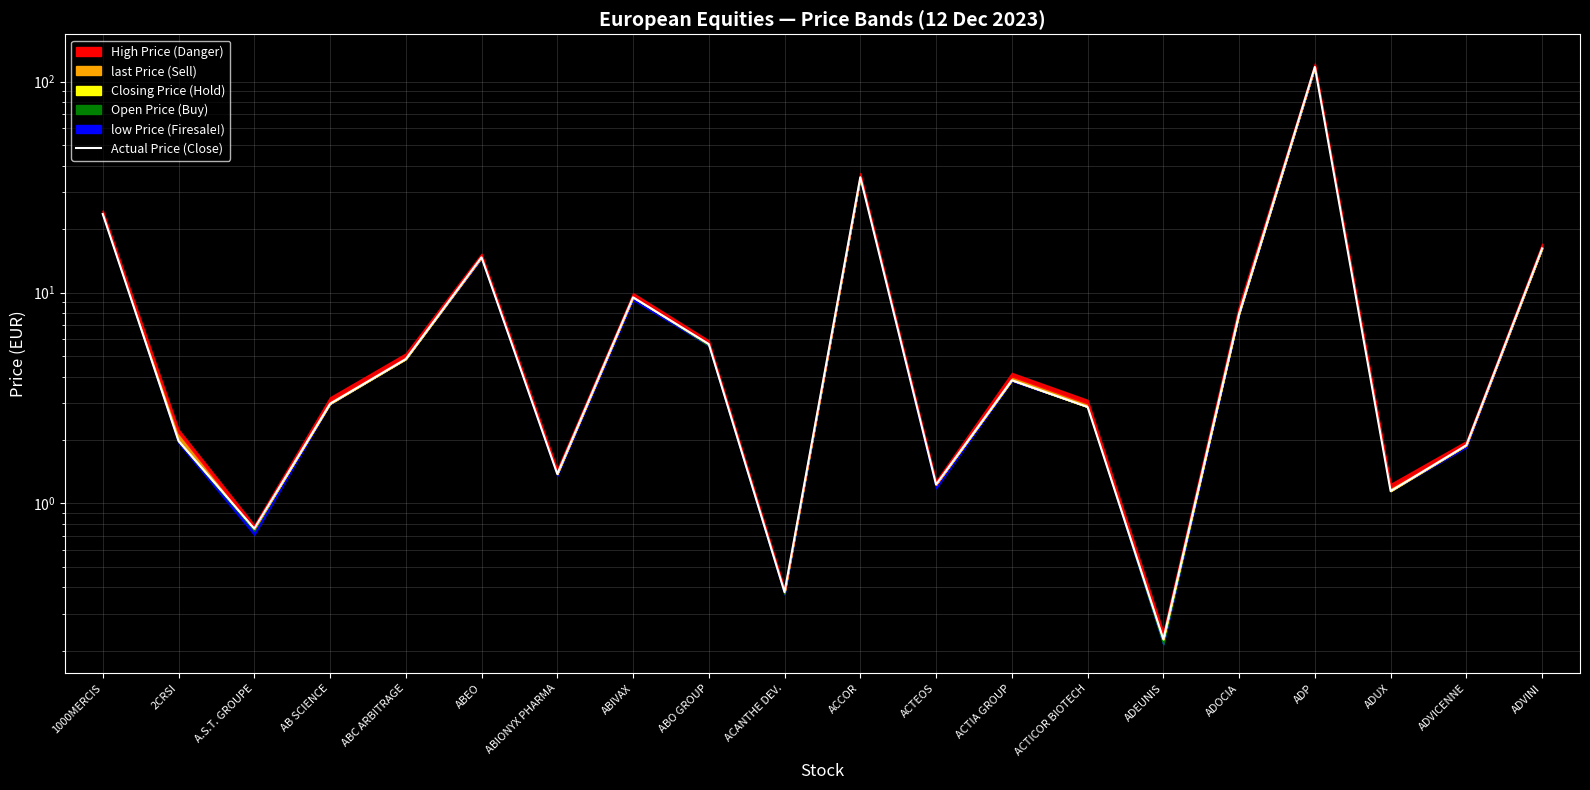

Does the chart display data point markers on the line(s)?

No